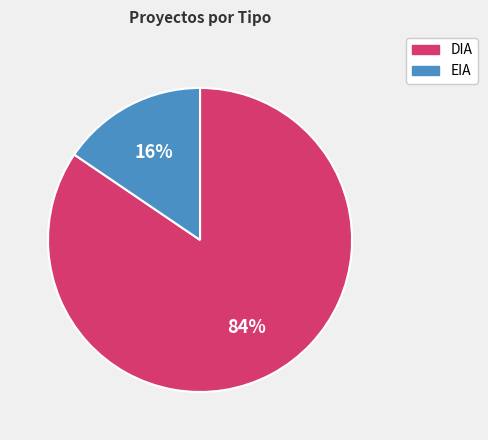

Which has a higher value, DIA or EIA?

DIA